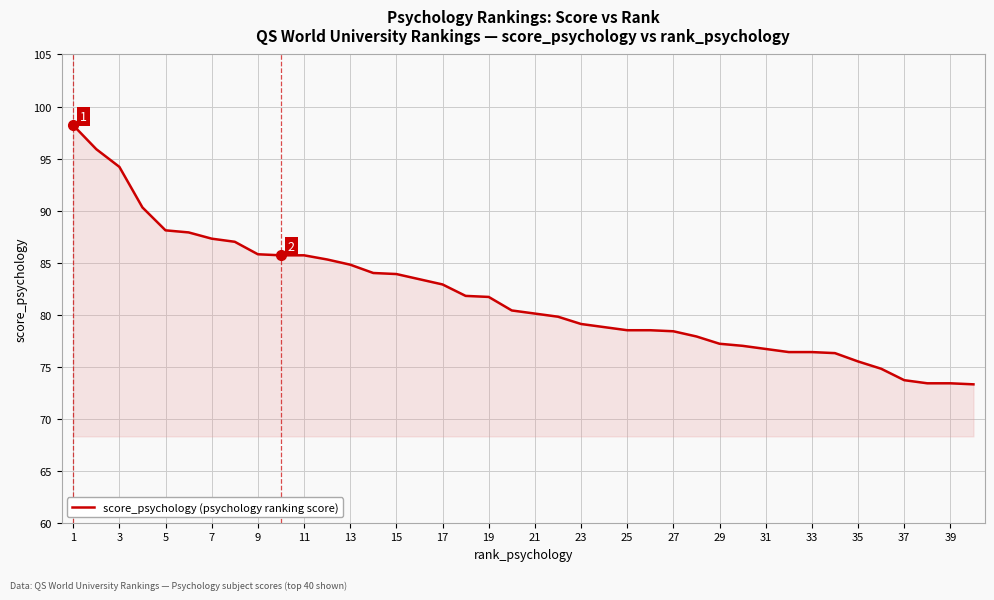

What is the difference between the maximum and minimum values?

24.9